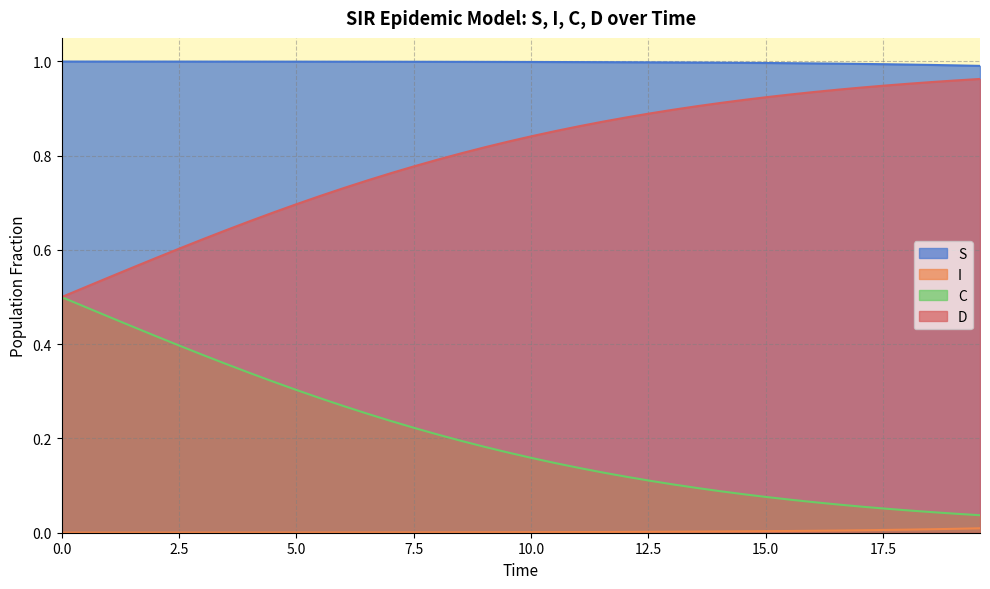

True or false: D and I intersect in this chart.

False